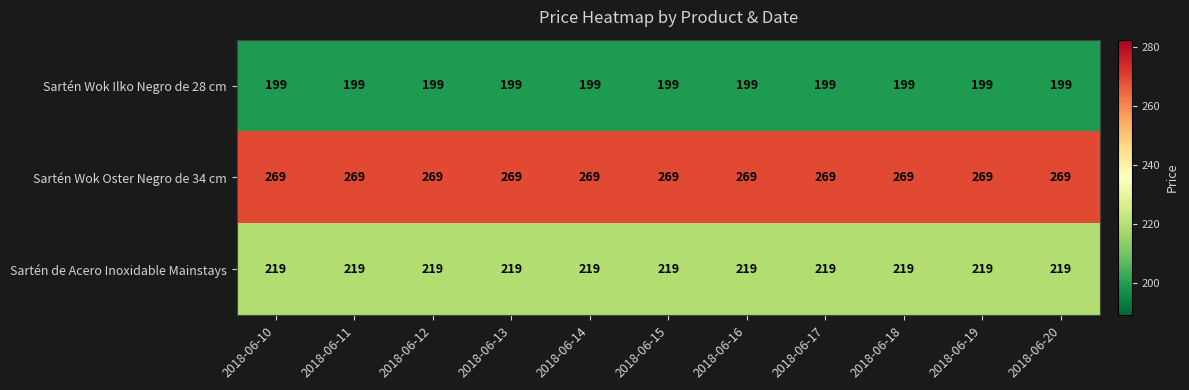

At 2018-06-12, list the series in order from largest to smallest.

Sartén Wok Oster Negro de 34 cm, Sartén de Acero Inoxidable Mainstays, Sartén Wok Ilko Negro de 28 cm